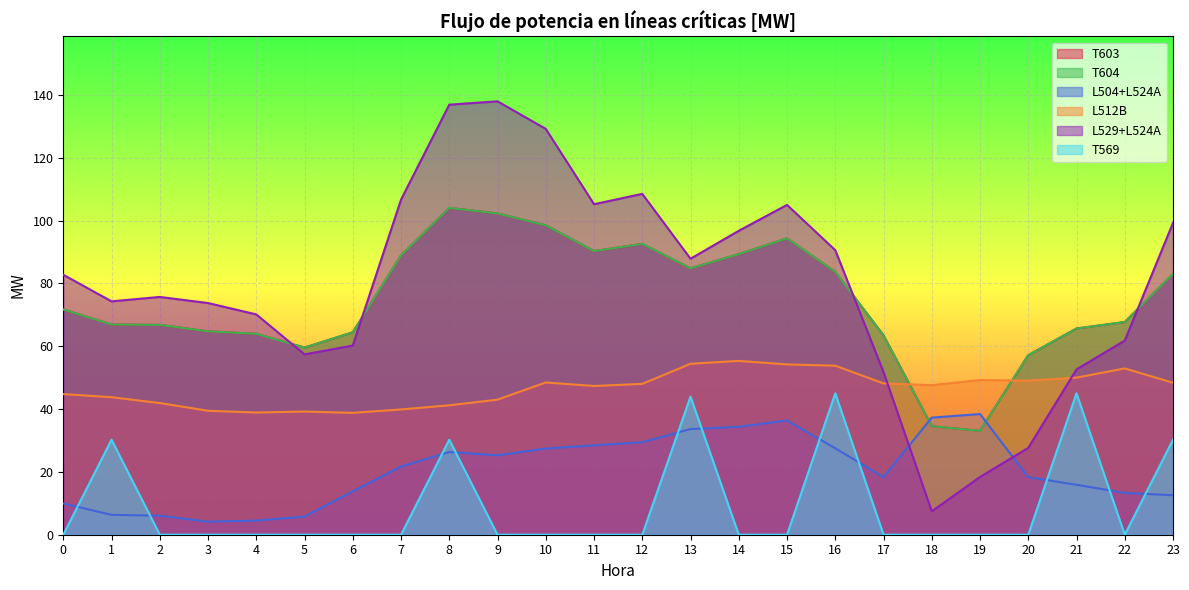

How many values in the T604 series exceed 71?

12